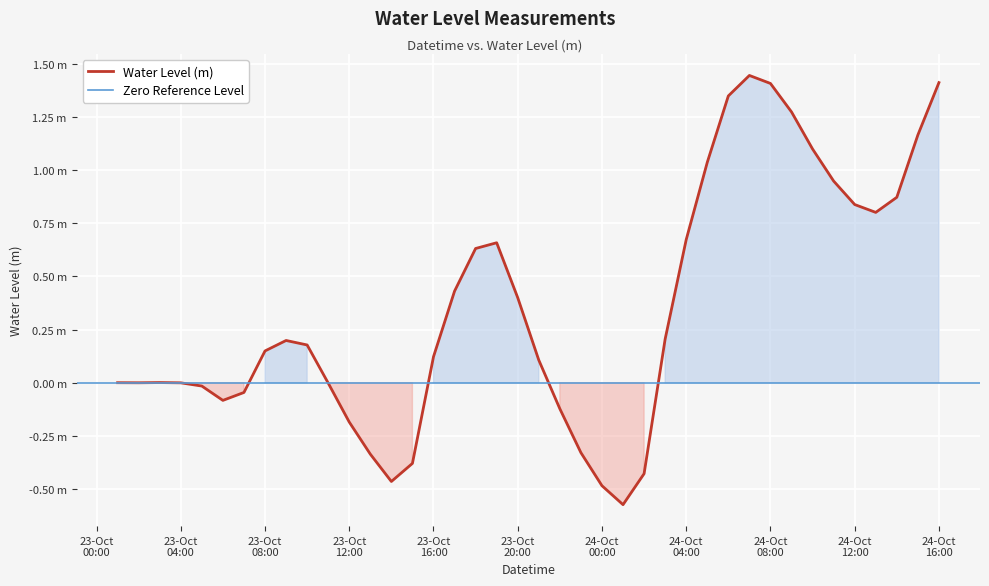

Rank the categories by value from lowest to highest.

2022-10-24 01:00:00, 2022-10-24 00:00:00, 2022-10-23 14:00:00, 2022-10-24 02:00:00, 2022-10-23 15:00:00, 2022-10-23 13:00:00, 2022-10-23 23:00:00, 2022-10-23 12:00:00, 2022-10-23 22:00:00, 2022-10-23 06:00:00, 2022-10-23 07:00:00, 2022-10-23 05:00:00, 2022-10-23 11:00:00, 2022-10-23 04:00:00, 2022-10-23 02:00:00, 2022-10-23 01:00:00, 2022-10-23 03:00:00, 2022-10-23 21:00:00, 2022-10-23 16:00:00, 2022-10-23 08:00:00, 2022-10-23 10:00:00, 2022-10-23 09:00:00, 2022-10-24 03:00:00, 2022-10-23 20:00:00, 2022-10-23 17:00:00, 2022-10-23 18:00:00, 2022-10-23 19:00:00, 2022-10-24 04:00:00, 2022-10-24 13:00:00, 2022-10-24 12:00:00, 2022-10-24 14:00:00, 2022-10-24 11:00:00, 2022-10-24 05:00:00, 2022-10-24 10:00:00, 2022-10-24 15:00:00, 2022-10-24 09:00:00, 2022-10-24 06:00:00, 2022-10-24 08:00:00, 2022-10-24 16:00:00, 2022-10-24 07:00:00